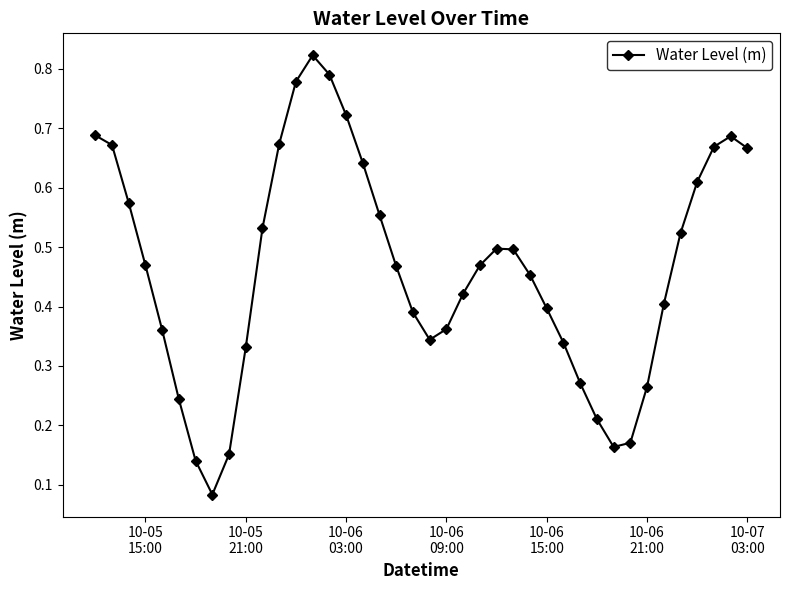

True or false: the data has more than 0 interior local peaks.

True